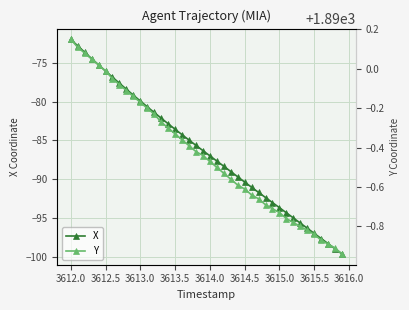

How many lines are shown in the chart?

2